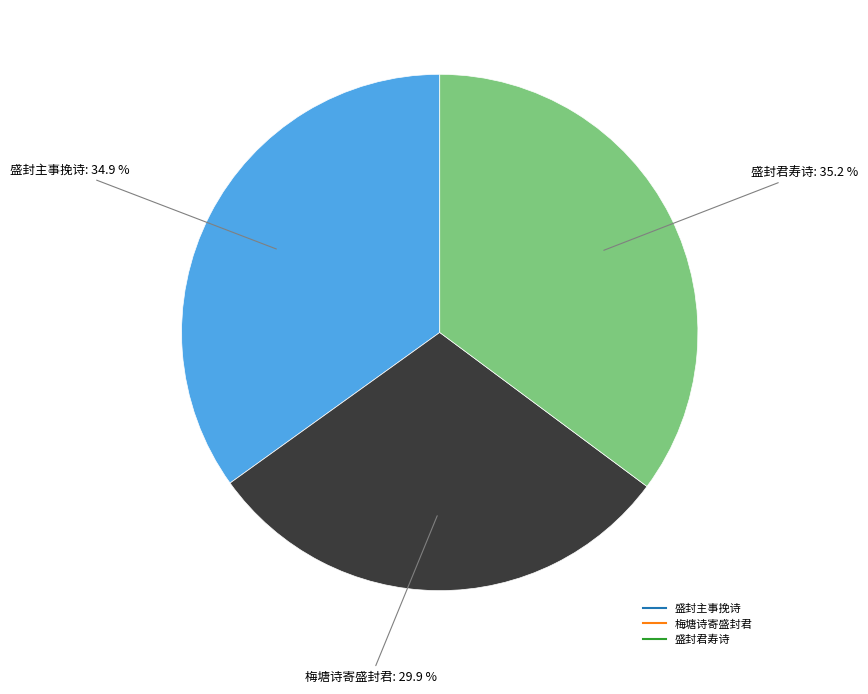

What percentage do 梅塘诗寄盛封君 and 盛封主事挽诗 together represent?

64.8%